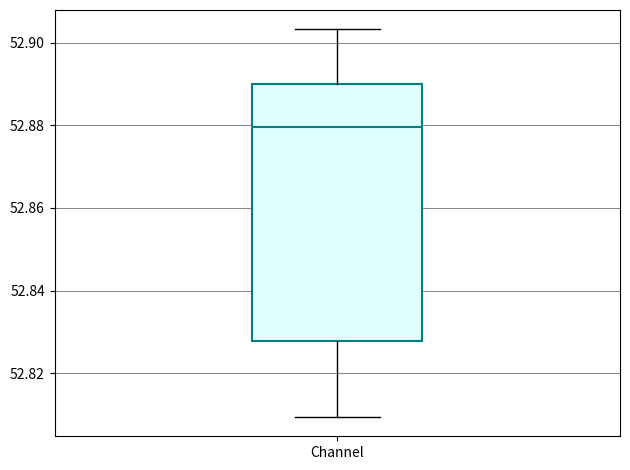

Transcribe this box plot: give where the median line is, the range the box spans, and where the two whiskers end, as read against the y-axis. The values are not printed on the chart, so give them approximately, as read against the axis.

median 52.880, box 52.828 to 52.890, whiskers 52.810 to 52.904